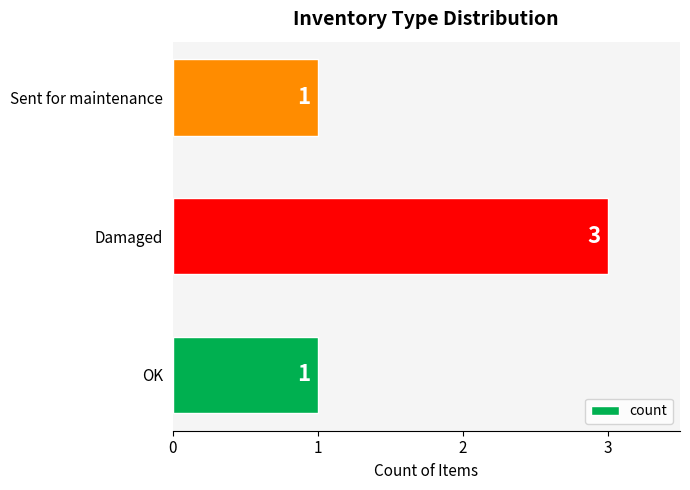

Are the bars horizontal?

Yes